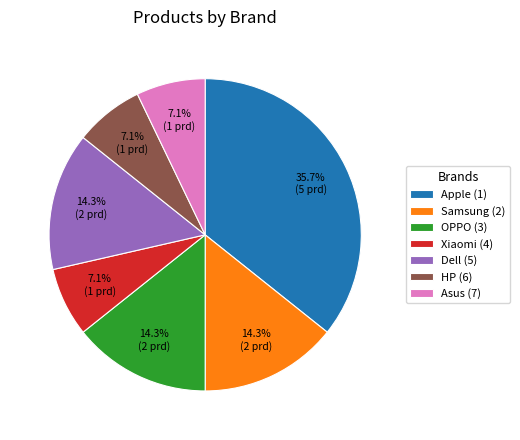

Does Asus (7) account for over 50% of the chart?

No